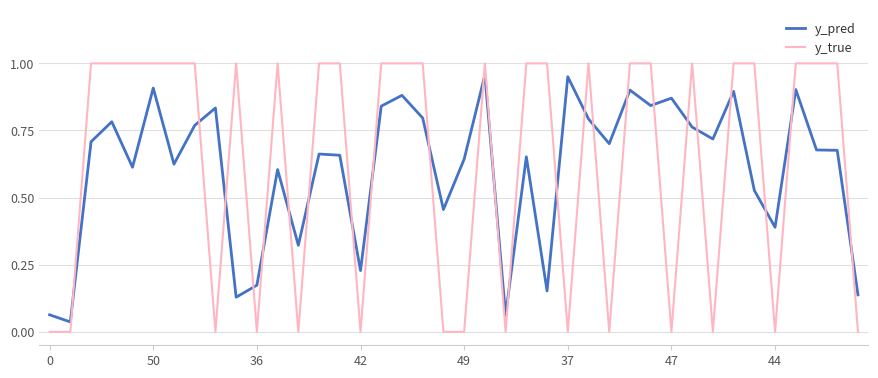

Count the number of categories in the chart.

40